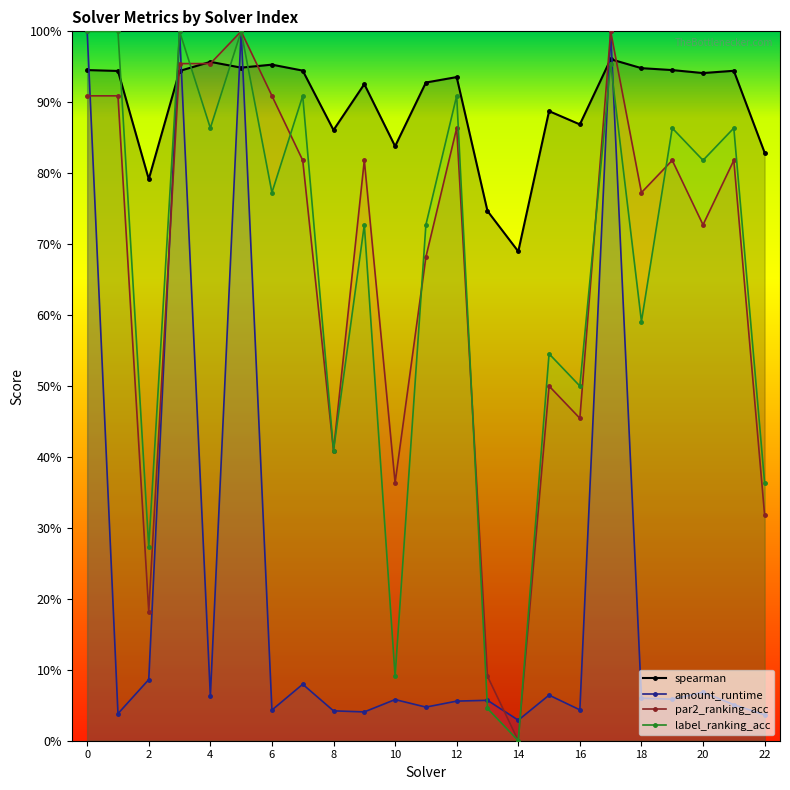

What is the value of the label_ranking_acc point at the 20th from the left?

0.9